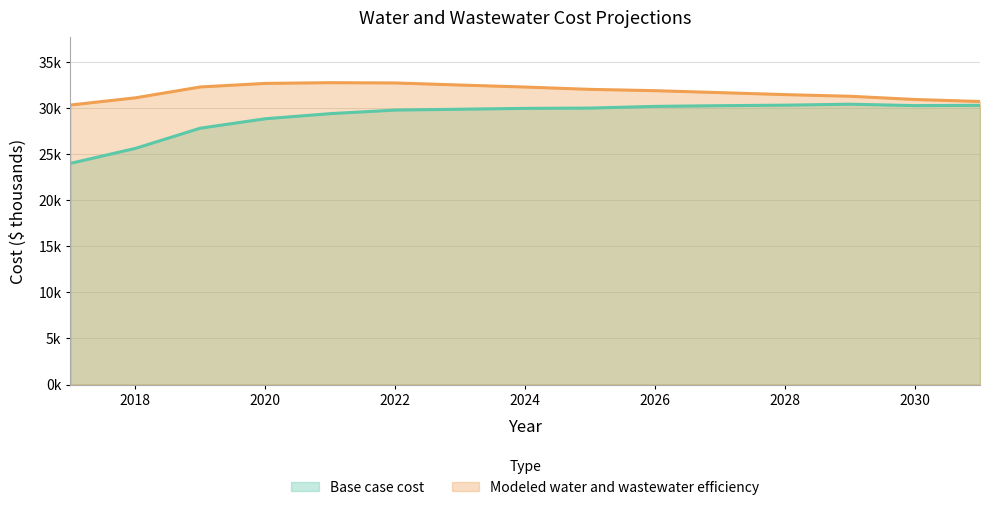

How many interior local valleys does the Base case cost series have?

1